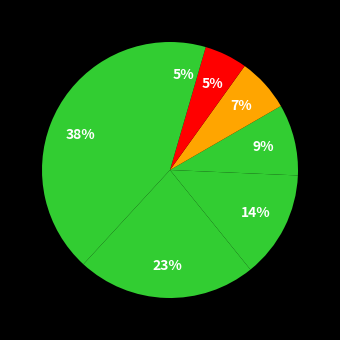

Is there a majority slice in this chart?

No